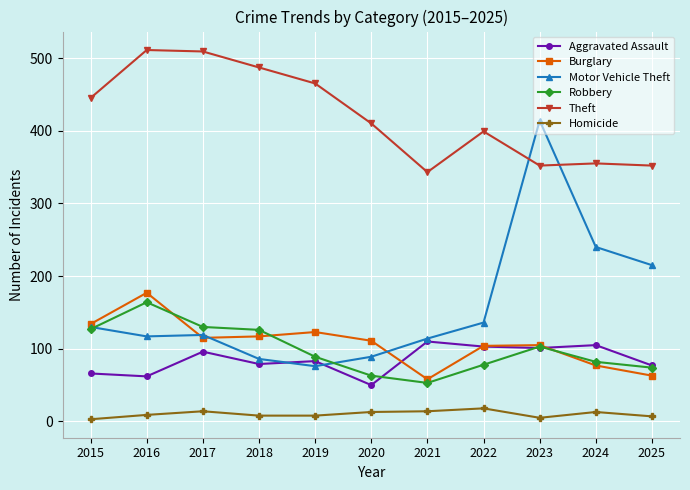

What is the total value across all series at 2017?

983